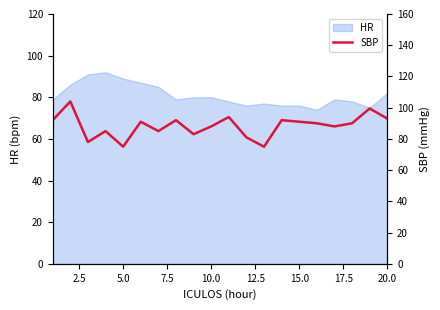

True or false: HR has a value of 114 at 15.0.

False